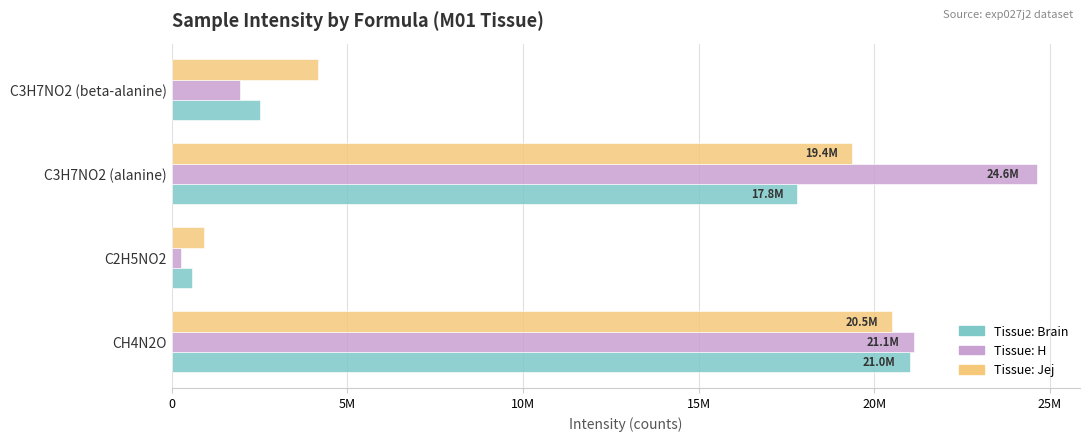

What position from the left is C2H5NO2?

2